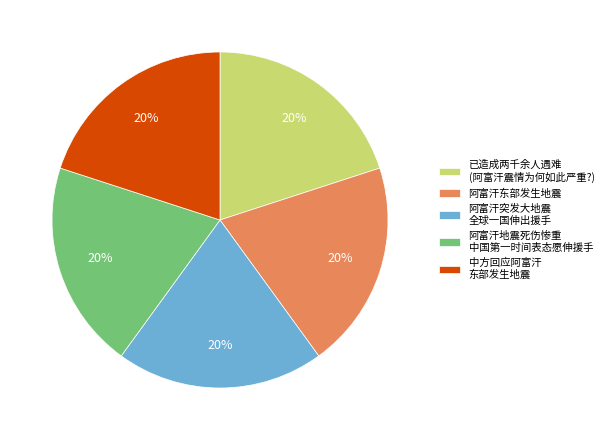

Is it true that 已造成两千余人遇难 (阿富汗震情为何如此严重?) is 29% of the pie?

False